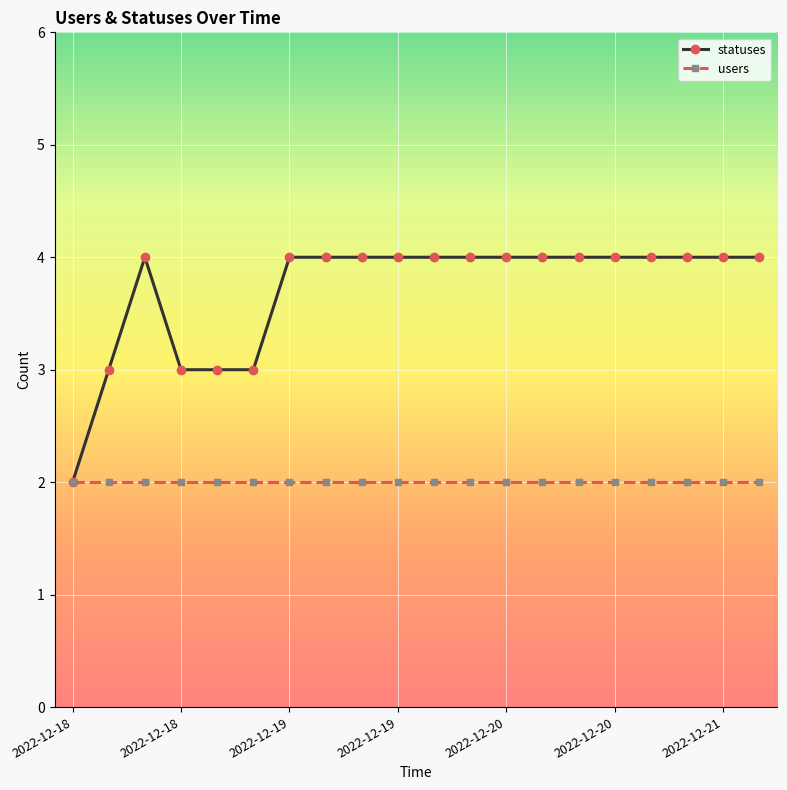

Which series has the widest spread of values?

statuses